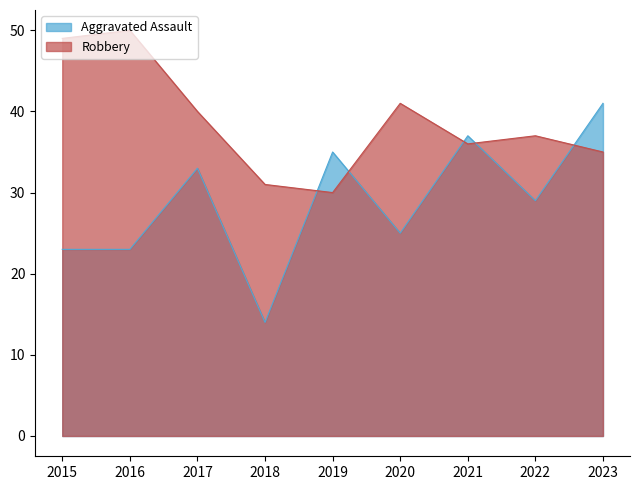

Between 2017 and 2021, which series saw the biggest shift?

Aggravated Assault